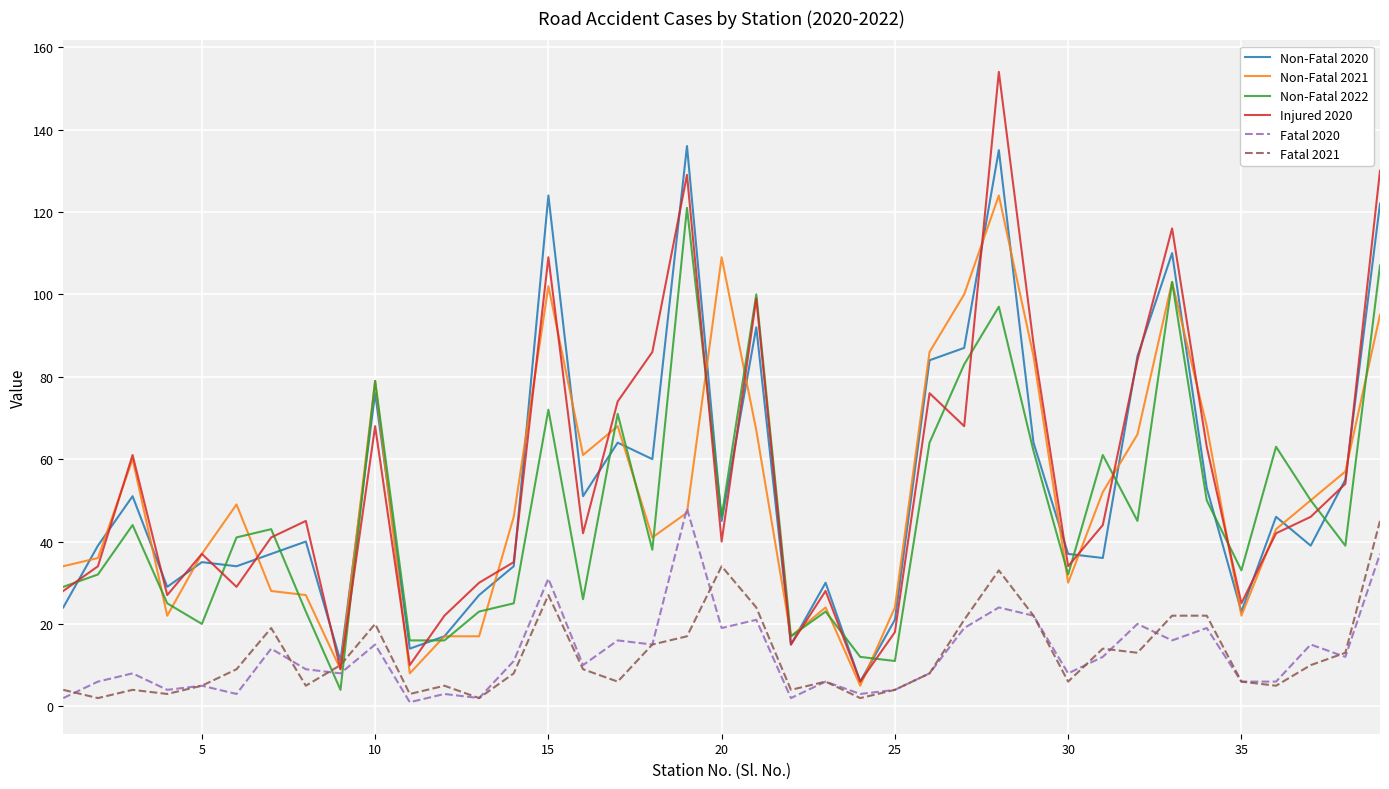

What is the highest value of the Fatal 2020 series?

48